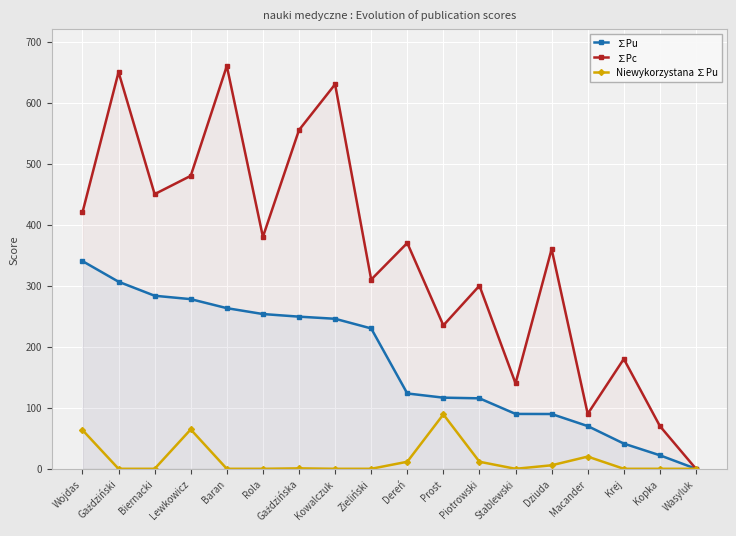

The value of ∑Pc at Wojdas is 420.0. True or false?

True